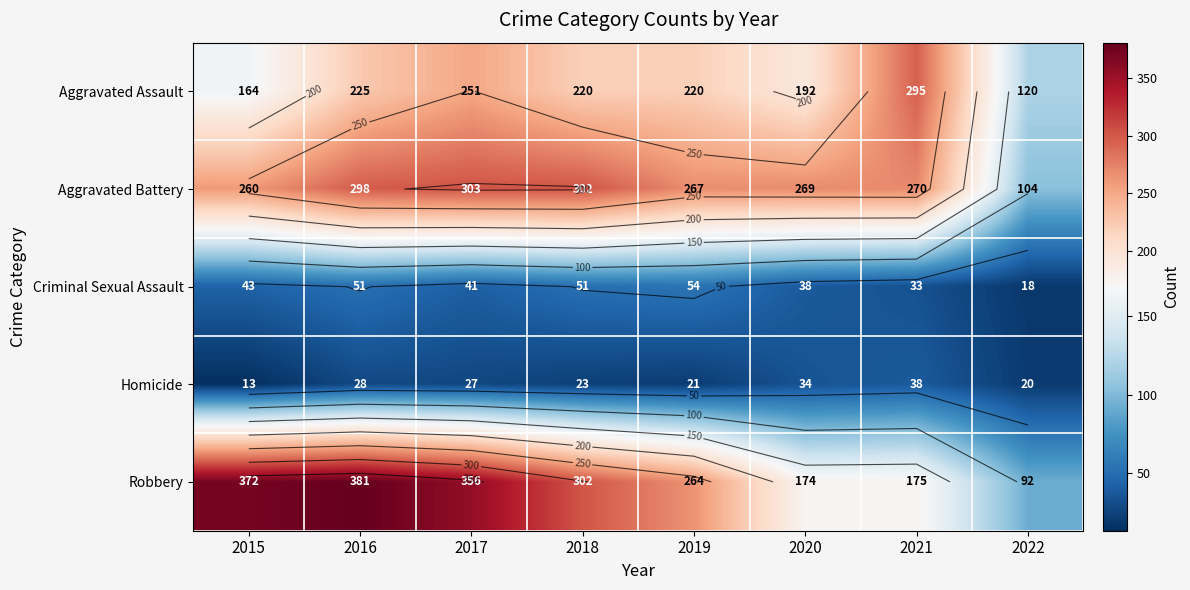

At which label is Robbery closest to 236?

2019